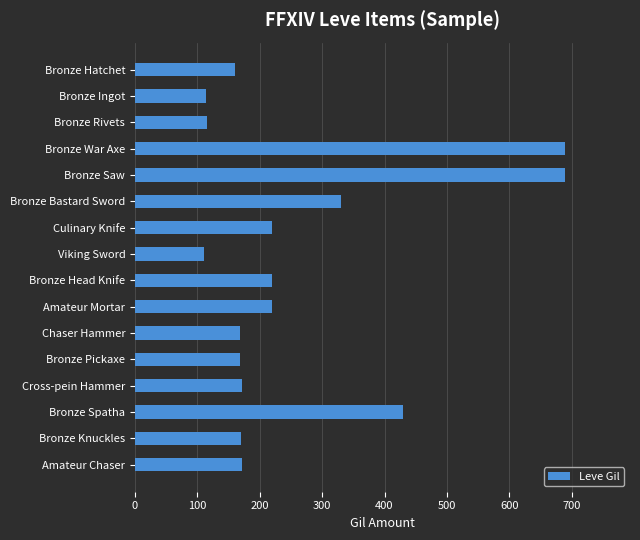

What is the label of the 1st bar from the top?

Bronze Hatchet